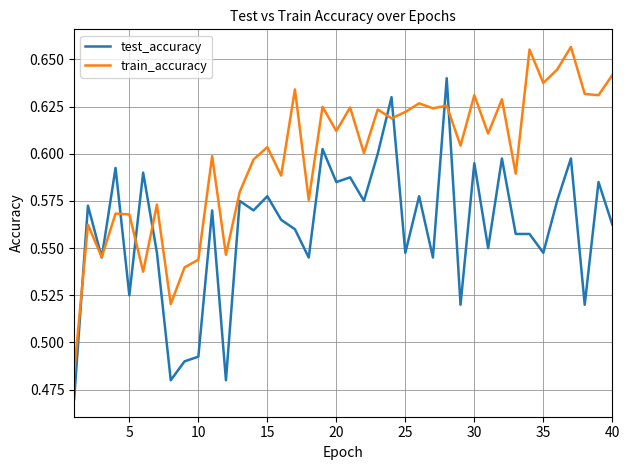

Rank the series by their average value, from highest to lowest.

train_accuracy, test_accuracy